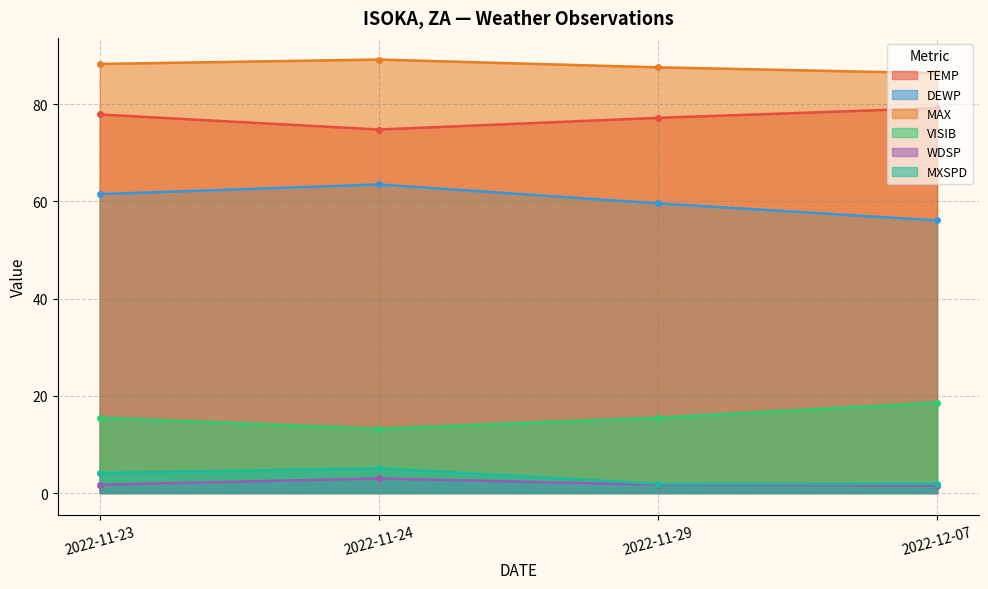

True or false: WDSP and VISIB cross at least once.

False